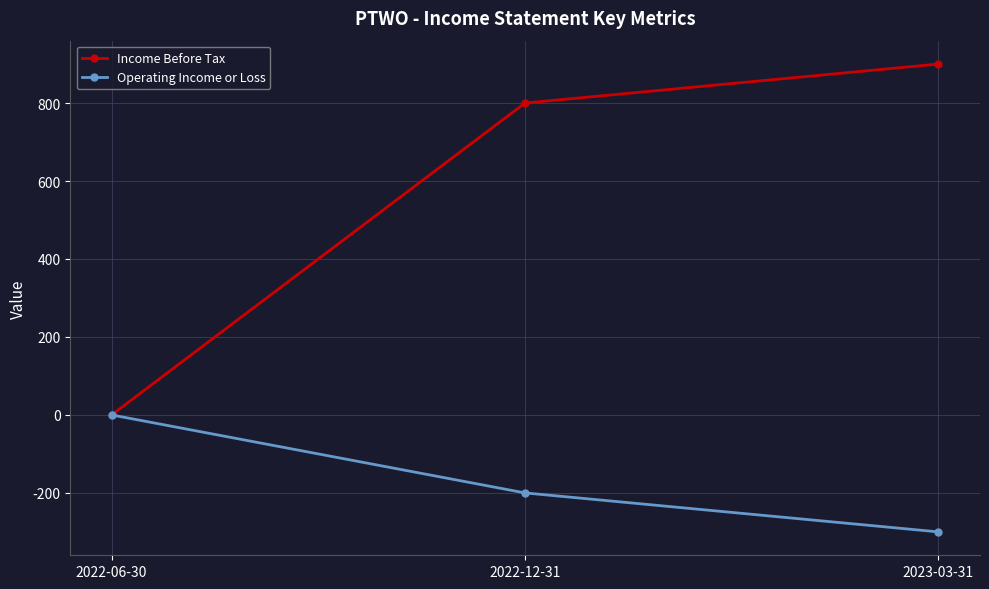

Which category has the lowest value across all series?

2023-03-31